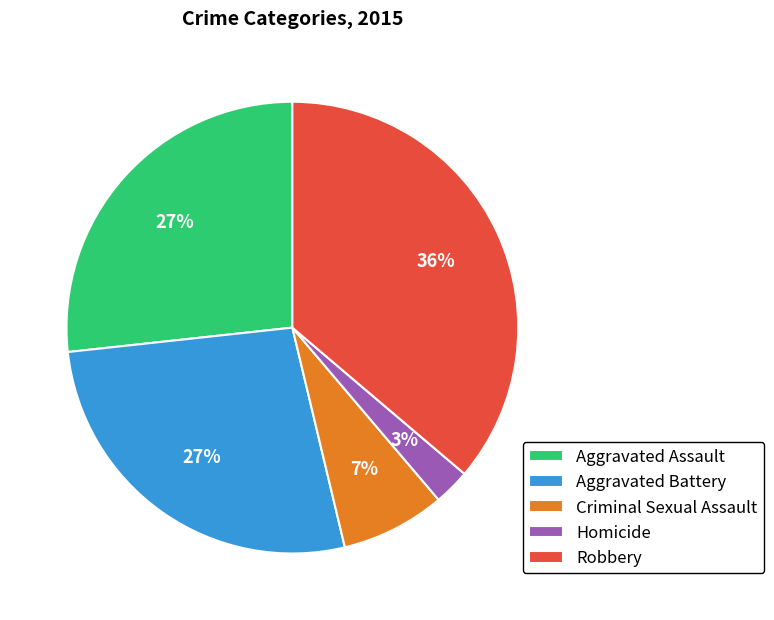

The Criminal Sexual Assault slice represents 7% of the pie. True or false?

True